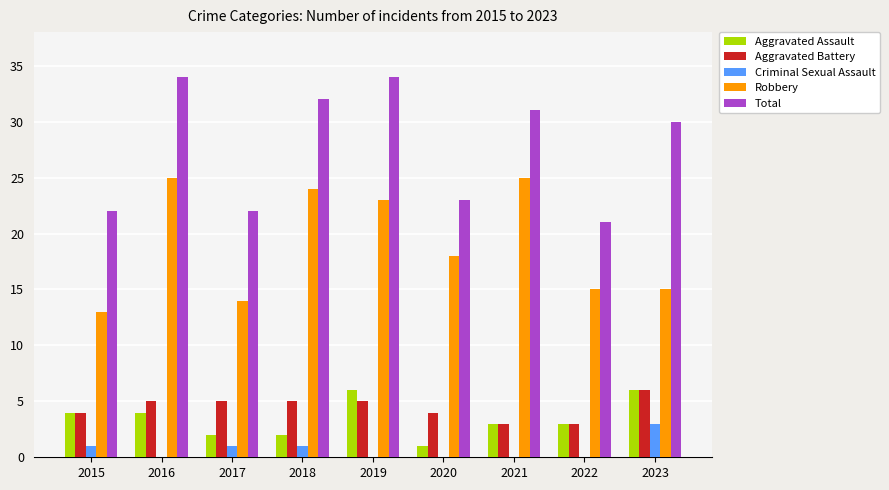

Reading right to left, transcribe all the data shown in this chart.

Aggravated Assault: 6	3	3	1	6	2	2	4	4
Aggravated Battery: 6	3	3	4	5	5	5	5	4
Criminal Sexual Assault: 3	0	0	0	0	1	1	0	1
Robbery: 15	15	25	18	23	24	14	25	13
Total: 30	21	31	23	34	32	22	34	22